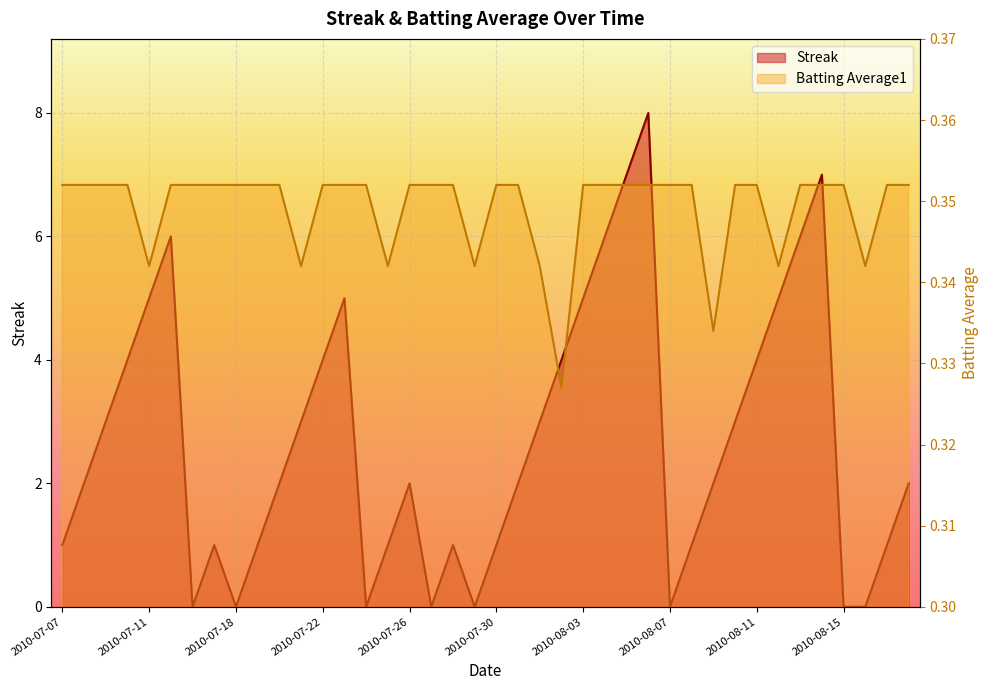

Rank the series by their average value, from highest to lowest.

Streak, Batting Average1